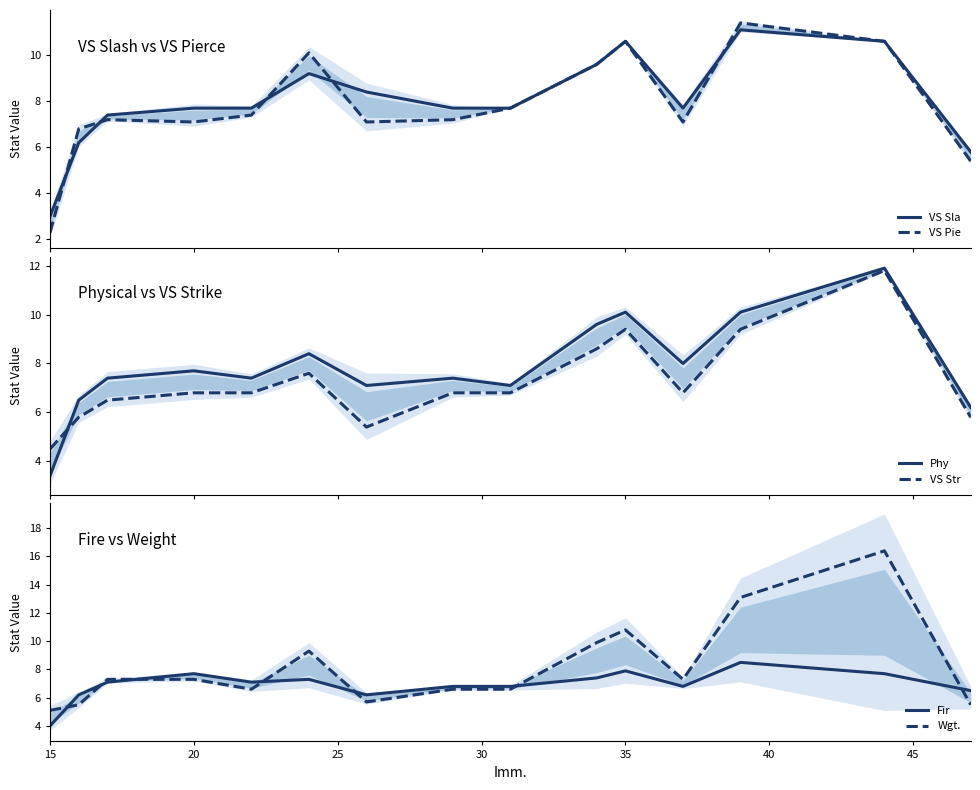

How many values in the VS Sla series are below 7?

3